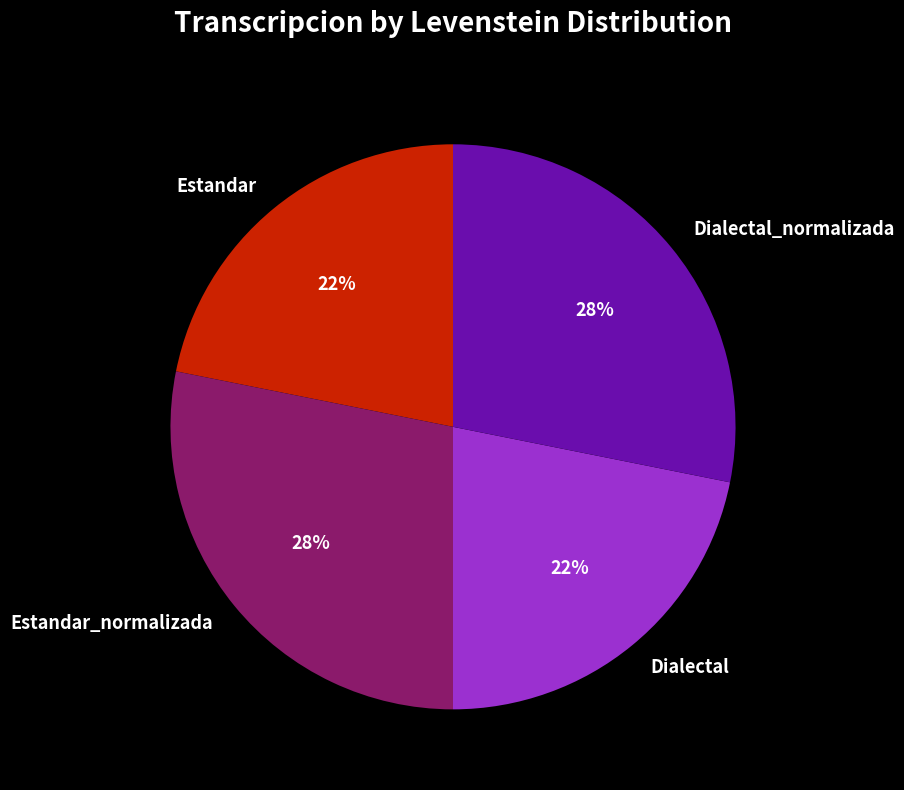

Is the sum of Dialectal and Estandar greater than half?

No